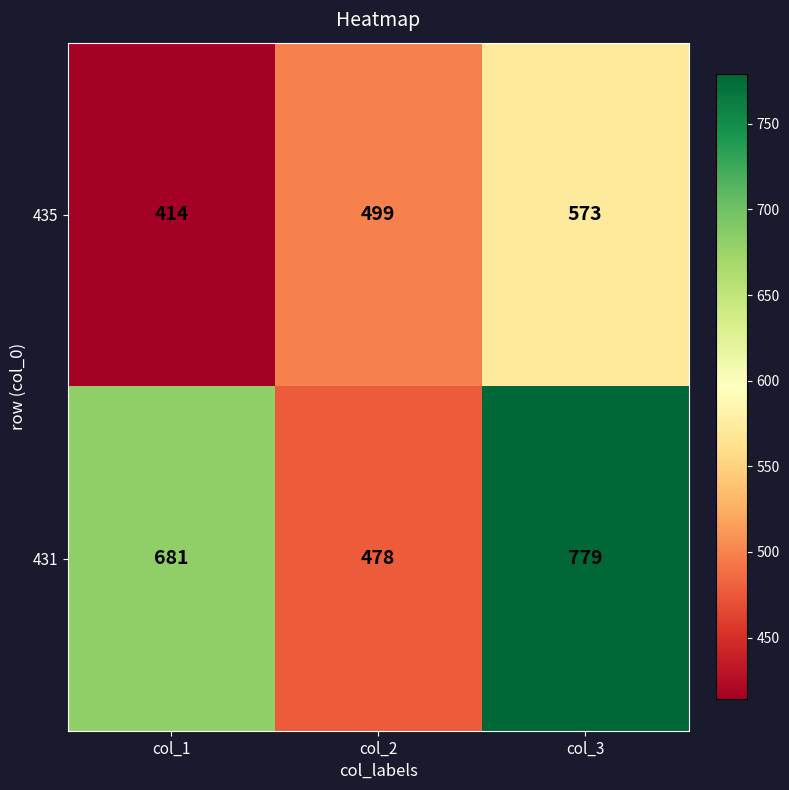

What is the sum of all 431 values?

1938